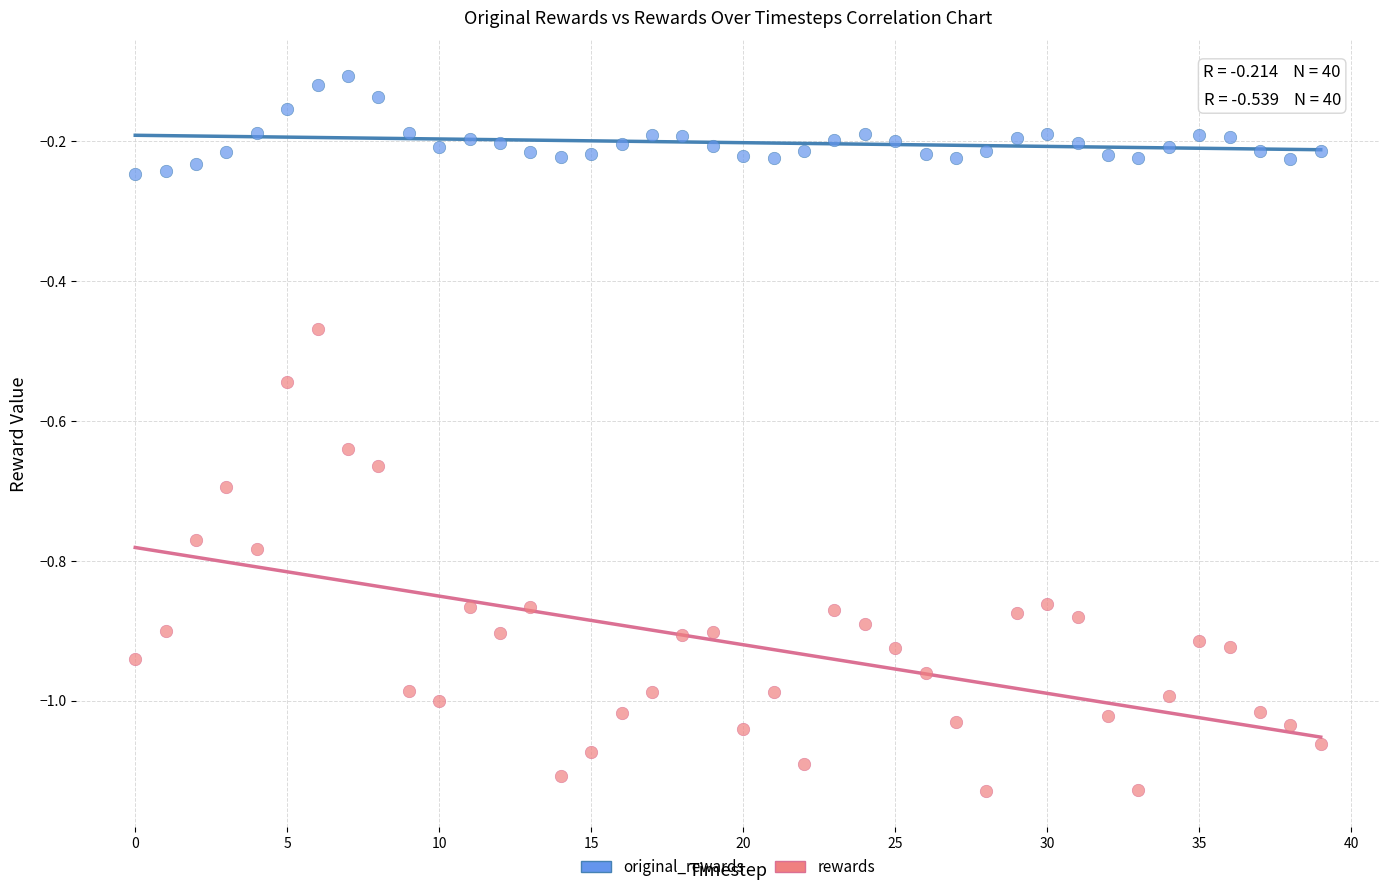

Which series reaches the minimum Y coordinate?

rewards